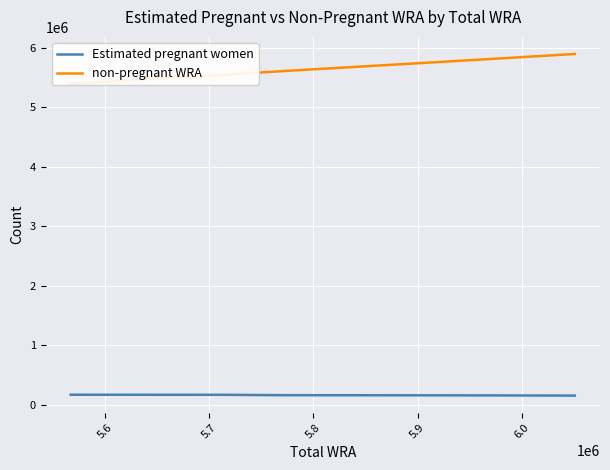

What is the highest value of the Estimated pregnant women series?

171354.8